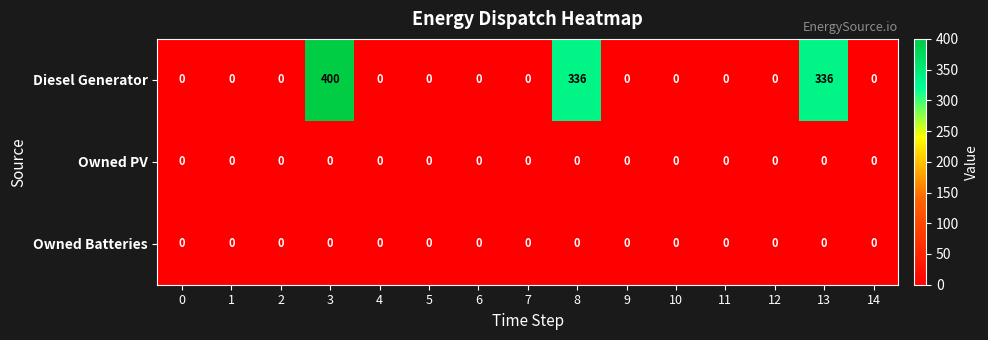

Count the number of data series in this chart.

3